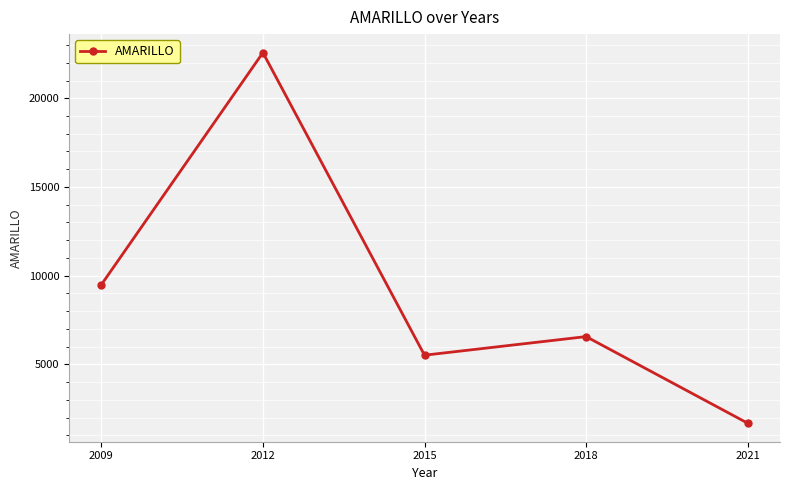

What is the sum of the values at 2009 and 2021?

11169